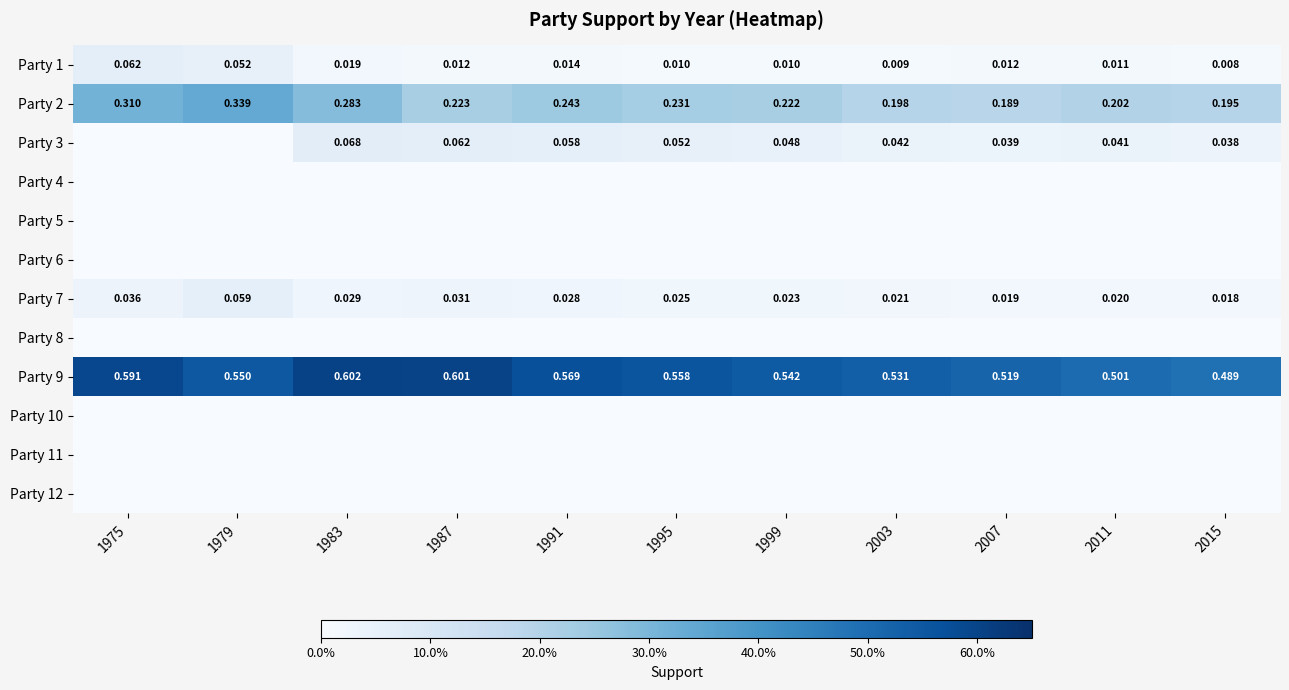

Which series changed the most between 1979 and 2003?

Party 2